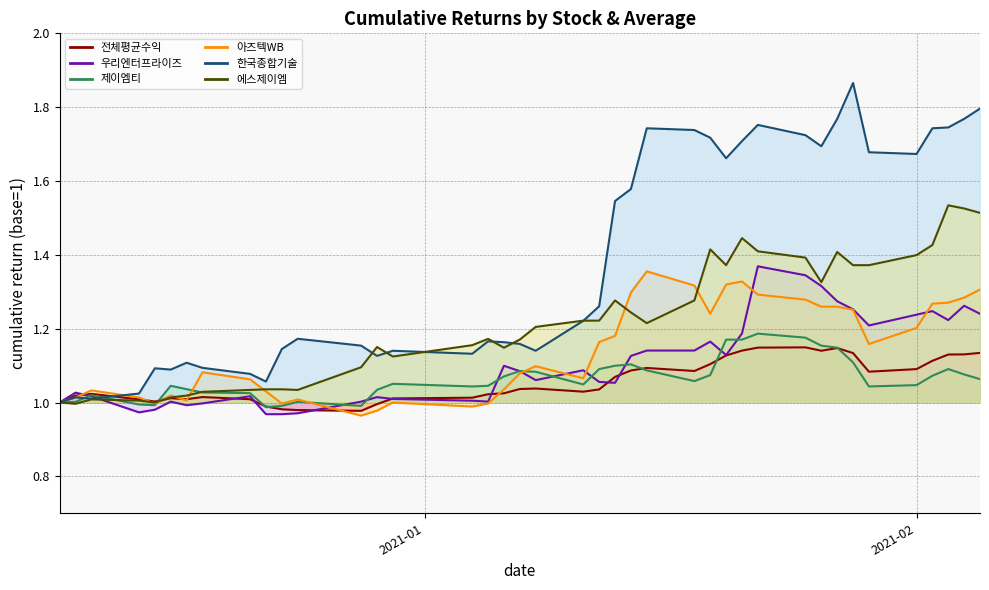

Reading left to right, extract all data points from this chart.

전체평균수익: 1.0	1.0	1.0	1.0	1.0	1.0	1.0	1.0	1.0	1.0	1.0	1.0	1.0	1.0	1.0	1.0	1.0	1.0	1.0	1.0	1.0	1.0	1.1	1.1	1.1	1.1	1.1	1.1	1.1	1.1	1.1	1.1	1.1	1.1	1.1	1.1	1.1	1.1	1.1	1.1
우리엔터프라이즈: 1.0	1.0	1.0	1.0	1.0	1.0	1.0	1.0	1.0	1.0	1.0	1.0	1.0	1.0	1.0	1.0	1.0	1.1	1.1	1.1	1.1	1.1	1.1	1.1	1.1	1.1	1.2	1.1	1.2	1.4	1.3	1.3	1.3	1.3	1.2	1.2	1.2	1.2	1.3	1.2
제이엠티: 1.0	1.0	1.0	1.0	1.0	1.0	1.0	1.0	1.0	1.0	1.0	1.0	1.0	1.0	1.1	1.0	1.0	1.1	1.1	1.1	1.0	1.1	1.1	1.1	1.1	1.1	1.1	1.2	1.2	1.2	1.2	1.2	1.1	1.1	1.0	1.0	1.1	1.1	1.1	1.1
아즈텍WB: 1.0	1.0	1.0	1.0	1.0	1.0	1.0	1.1	1.1	1.0	1.0	1.0	1.0	1.0	1.0	1.0	1.0	1.0	1.1	1.1	1.1	1.2	1.2	1.3	1.4	1.3	1.2	1.3	1.3	1.3	1.3	1.3	1.3	1.3	1.2	1.2	1.3	1.3	1.3	1.3
한국종합기술: 1.0	1.0	1.0	1.0	1.1	1.1	1.1	1.1	1.1	1.1	1.1	1.2	1.2	1.1	1.1	1.1	1.2	1.2	1.2	1.1	1.2	1.3	1.5	1.6	1.7	1.7	1.7	1.7	1.7	1.8	1.7	1.7	1.8	1.9	1.7	1.7	1.7	1.7	1.8	1.8
에스제이엠: 1.0	1.0	1.0	1.0	1.0	1.0	1.0	1.0	1.0	1.0	1.0	1.0	1.1	1.2	1.1	1.2	1.2	1.1	1.2	1.2	1.2	1.2	1.3	1.2	1.2	1.3	1.4	1.4	1.4	1.4	1.4	1.3	1.4	1.4	1.4	1.4	1.4	1.5	1.5	1.5